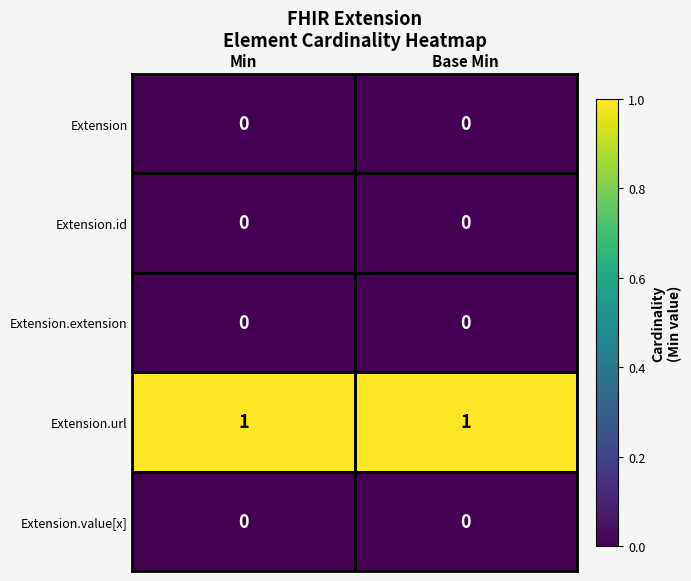

Which series has the largest total across all categories?

Extension.url